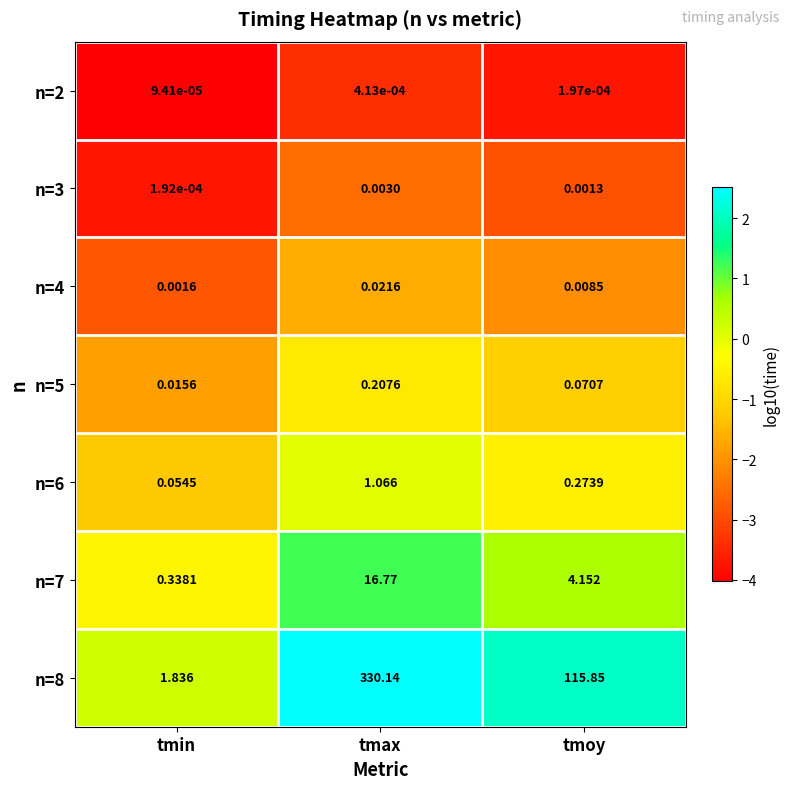

List the labels in order of n=3 value, largest first.

tmax, tmoy, tmin